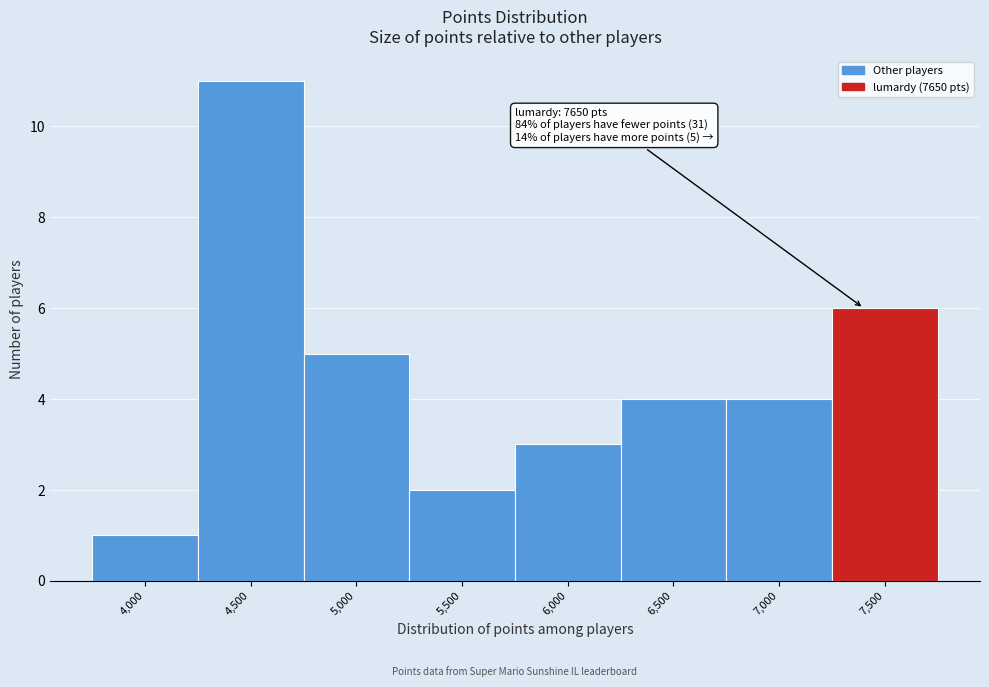

Reading left to right, list all the values displayed in this chart.

1	11	5	2	3	4	4	6